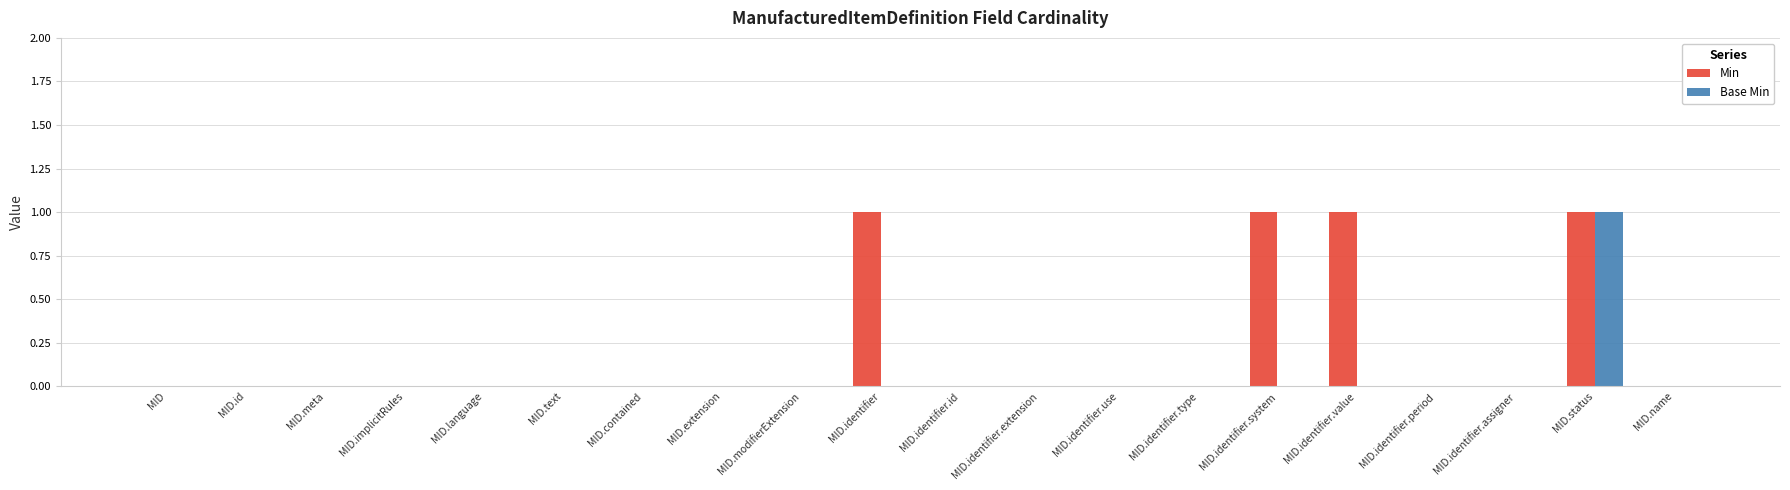

The value of Min at MID.identifier.id is 0. True or false?

True